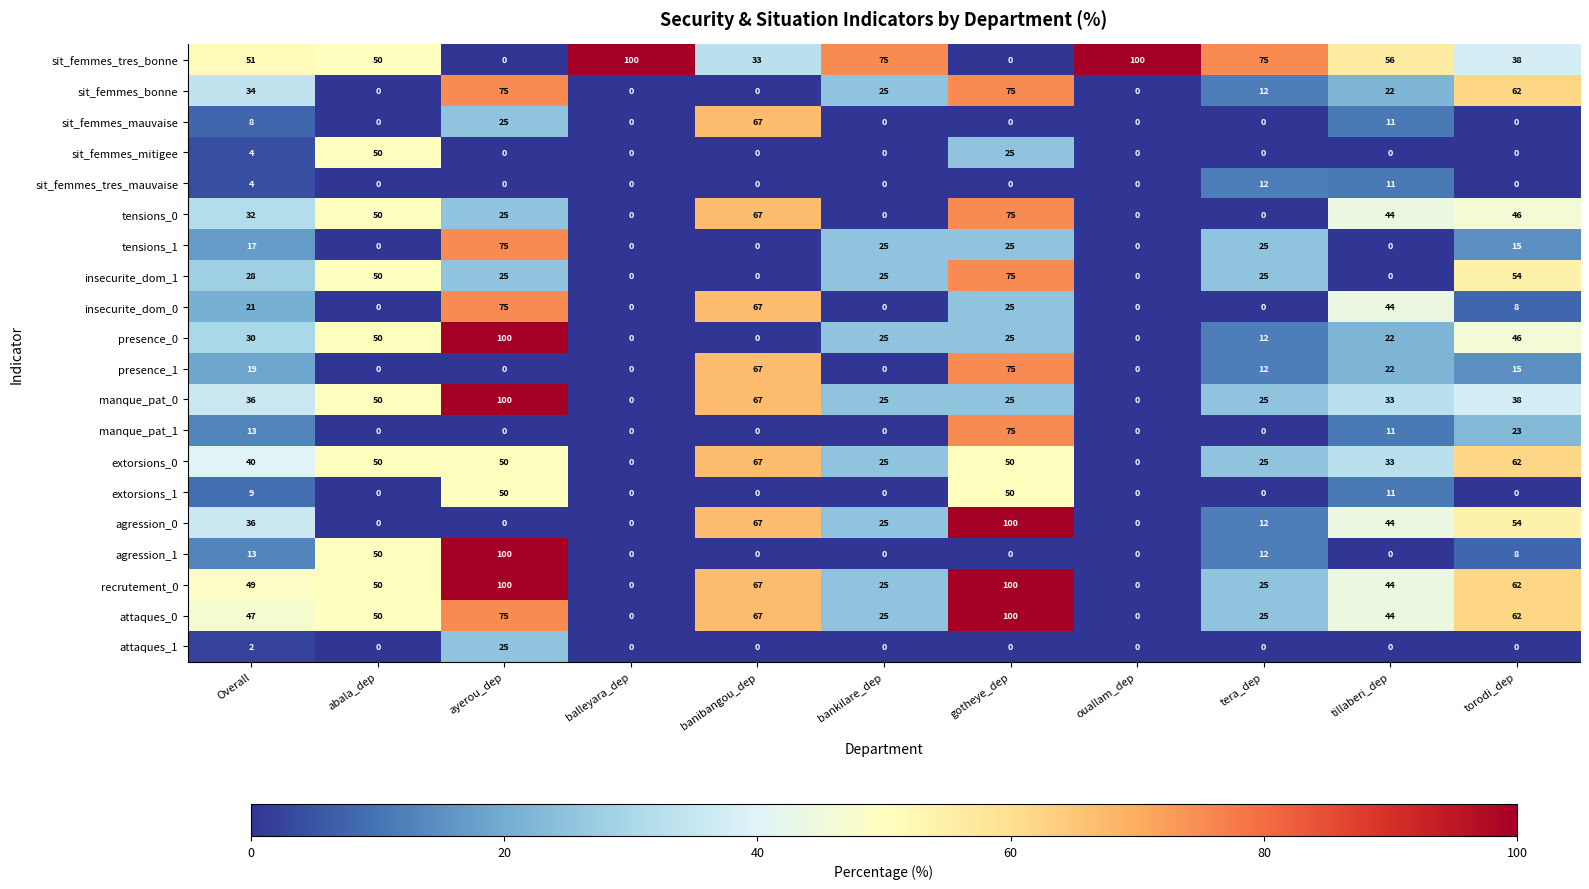

How many distinct data groups are displayed?

20